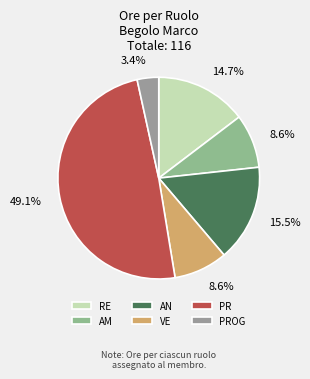

What is the smallest slice in the pie chart?

PROG